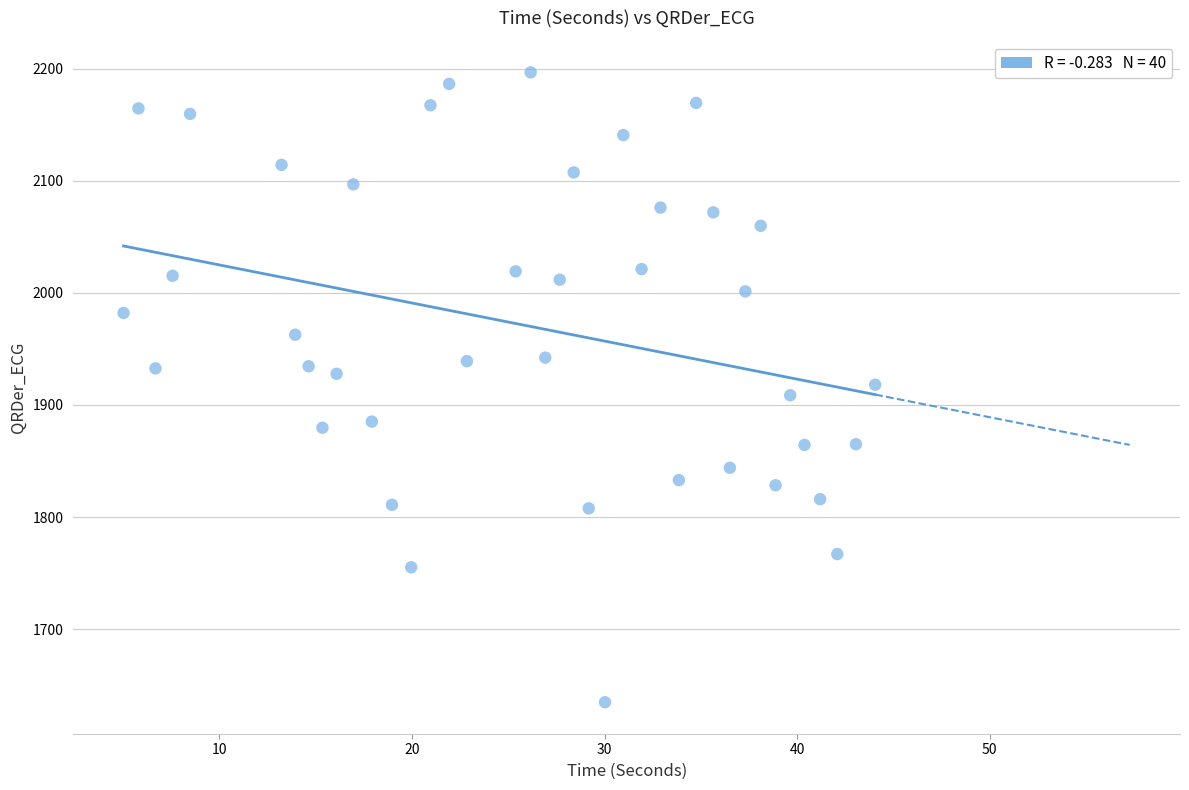

What is the range of X values (max minus min)?

39.0